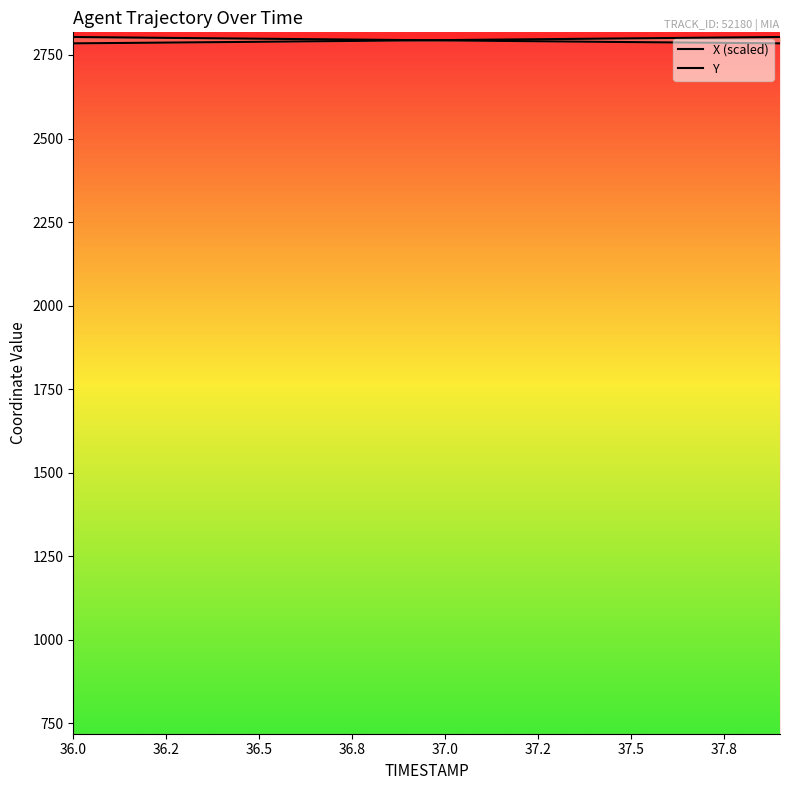

Is the value of X (scaled) at 36.0 greater than the value of Y at 16?

No